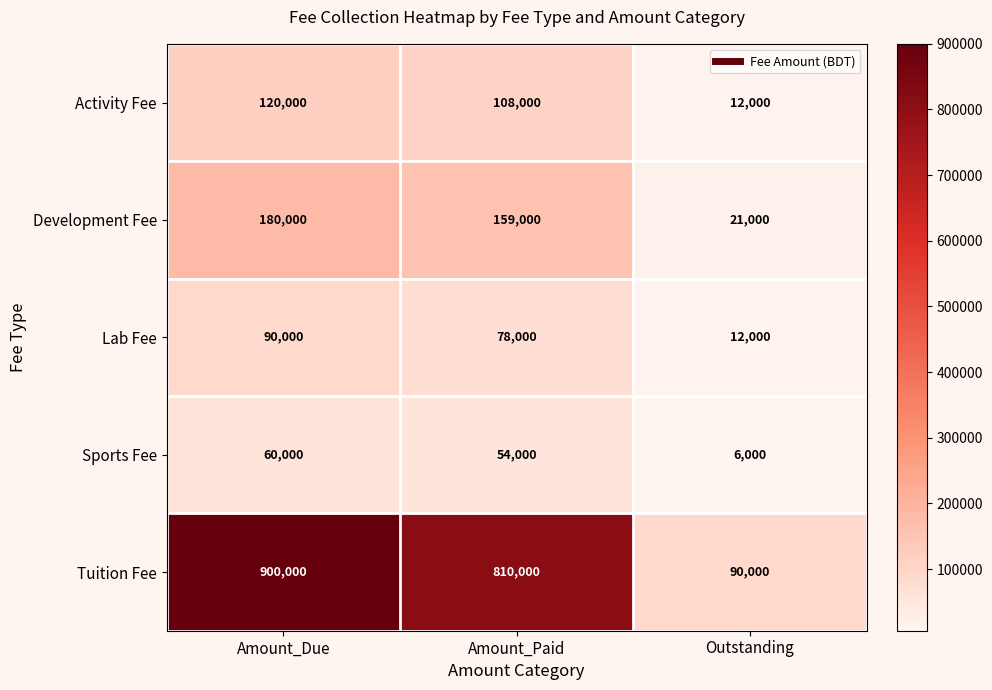

What is the greatest value displayed?

900000